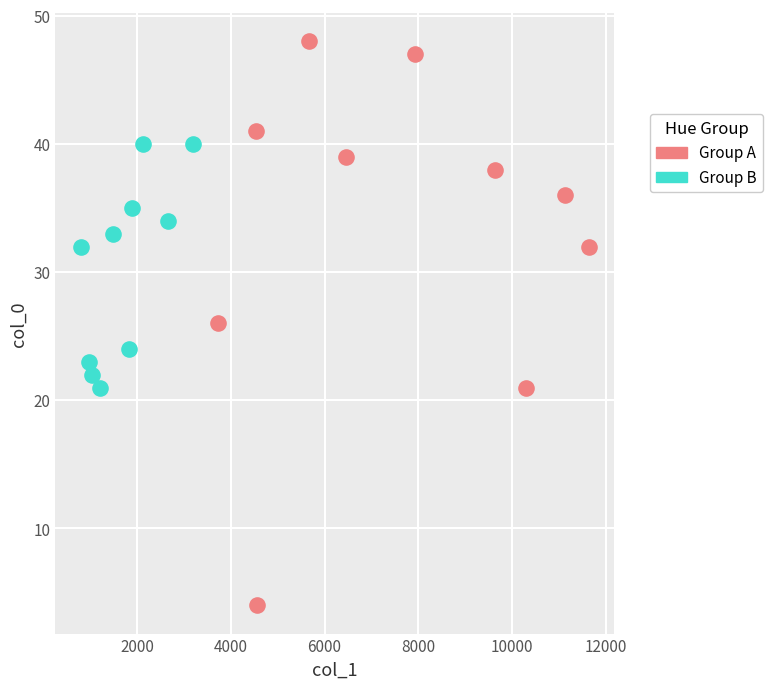

Which series has the largest Y range (max minus min)?

Group A